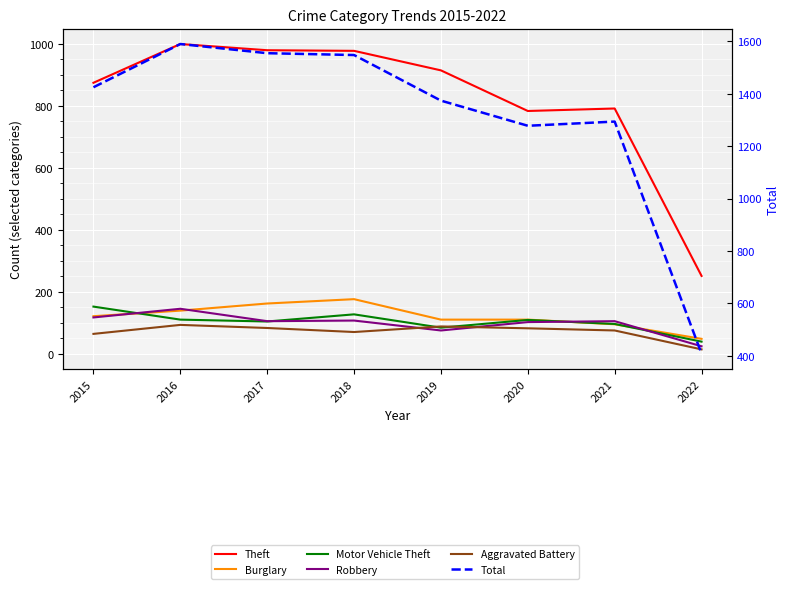

Reading left to right, transcribe all the data shown in this chart.

Theft: 874	999	979	977	914	783	791	251
Burglary: 121	139	162	176	110	110	95	48
Motor Vehicle Theft: 152	110	104	127	84	109	96	39
Robbery: 117	145	105	107	75	102	105	24
Aggravated Battery: 64	93	83	70	88	82	75	14
Total: 1425	1590	1555	1548	1374	1278	1294	408